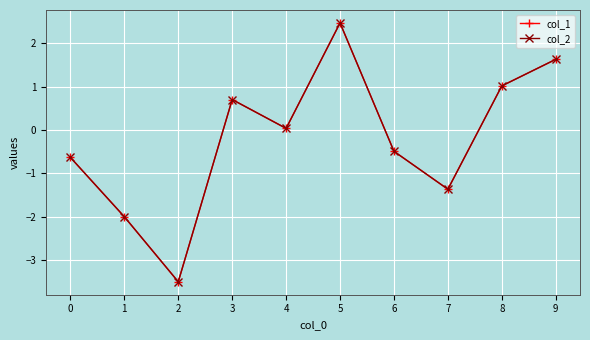

The value of col_2 at 8 is 1.0. True or false?

True